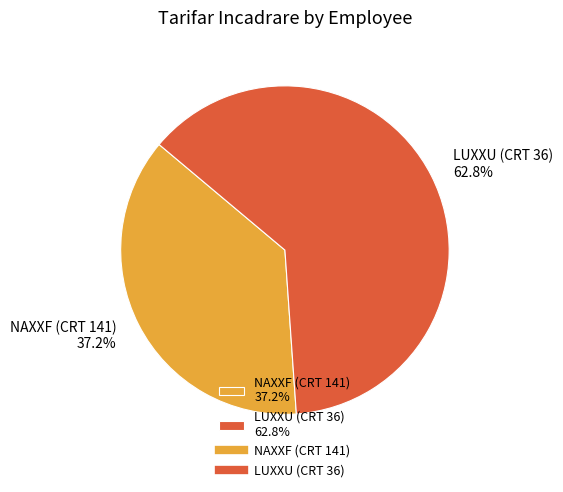

What is the ratio of the value at LUXXU (CRT 36) 62.8% to the value at NAXXF (CRT 141) 37.2%?

1.7